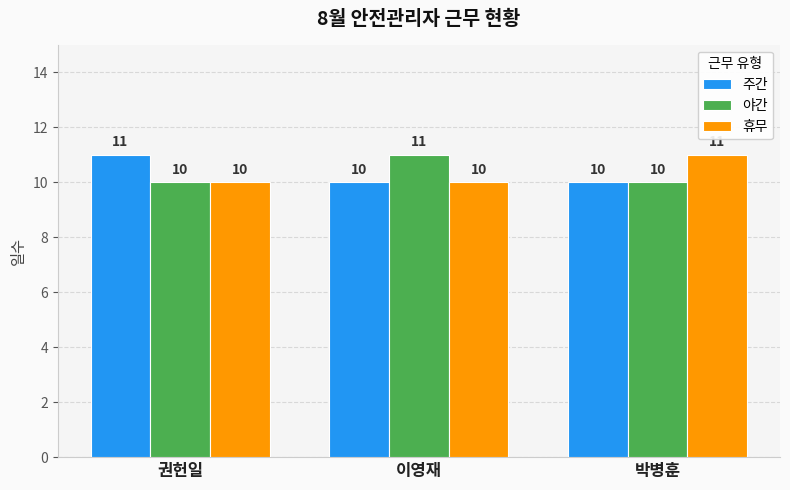

What are all the series names shown in the legend?

주간, 야간, 휴무